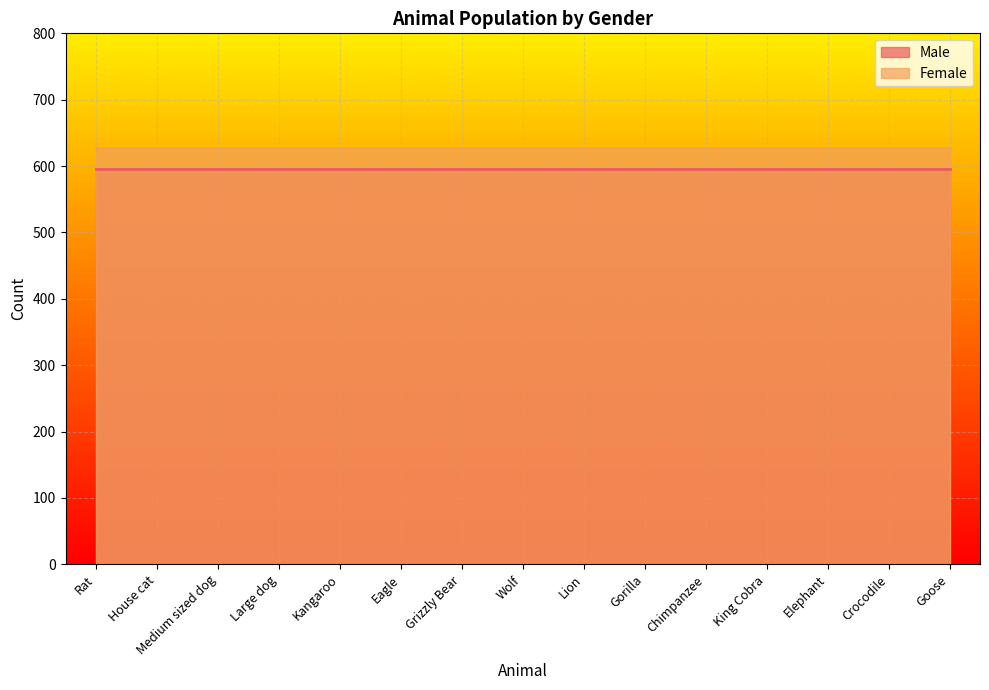

Reading left to right, extract all data points from this chart.

Male: Rat=596	House cat=596	Medium sized dog=596	Large dog=596	Kangaroo=596	Eagle=596	Grizzly Bear=596	Wolf=596	Lion=596	Gorilla=596	Chimpanzee=596	King Cobra=596	Elephant=596	Crocodile=596	Goose=596
Female: Rat=628	House cat=628	Medium sized dog=628	Large dog=628	Kangaroo=628	Eagle=628	Grizzly Bear=628	Wolf=628	Lion=628	Gorilla=628	Chimpanzee=628	King Cobra=628	Elephant=628	Crocodile=628	Goose=628